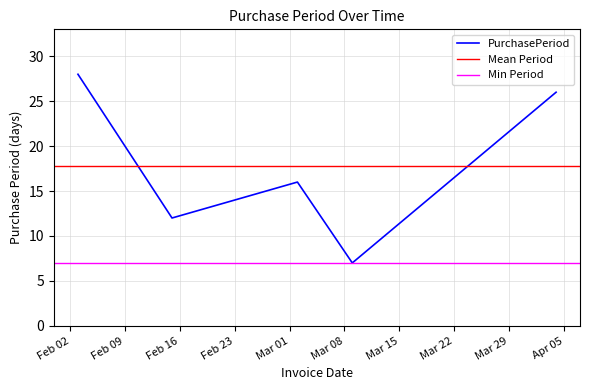

Does the chart have visible grid lines?

Yes